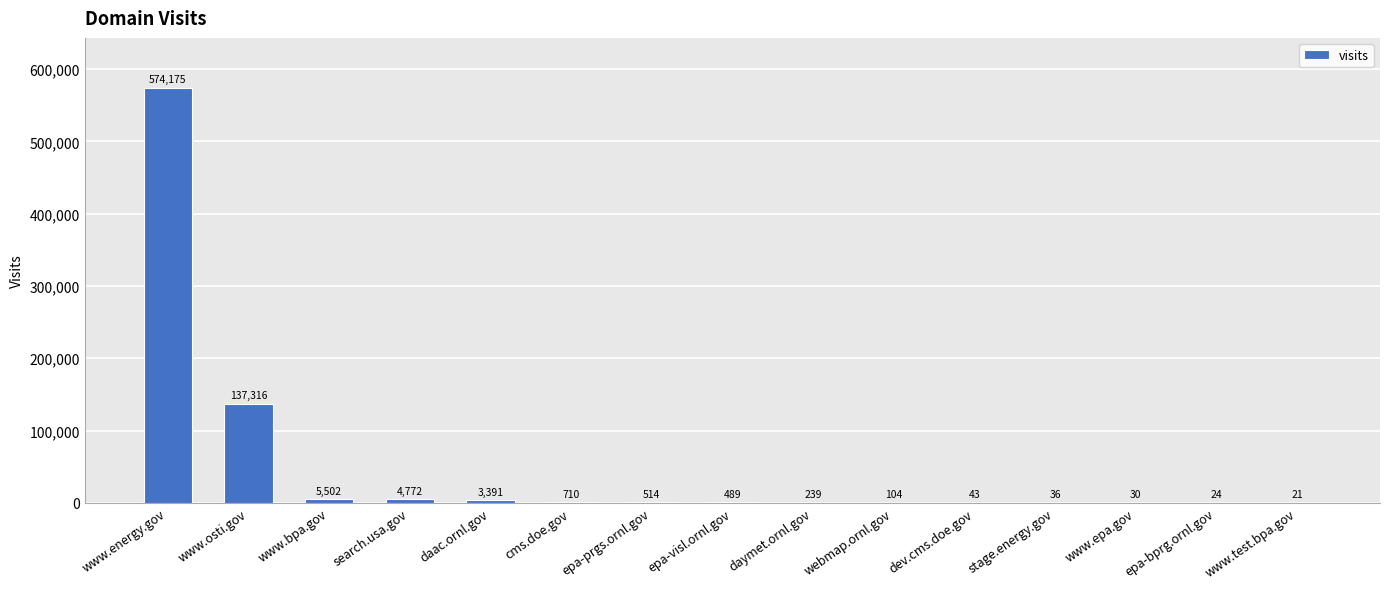

Reading left to right, extract all data points from this chart.

574175	137316	5502	4772	3391	710	514	489	239	104	43	36	30	24	21